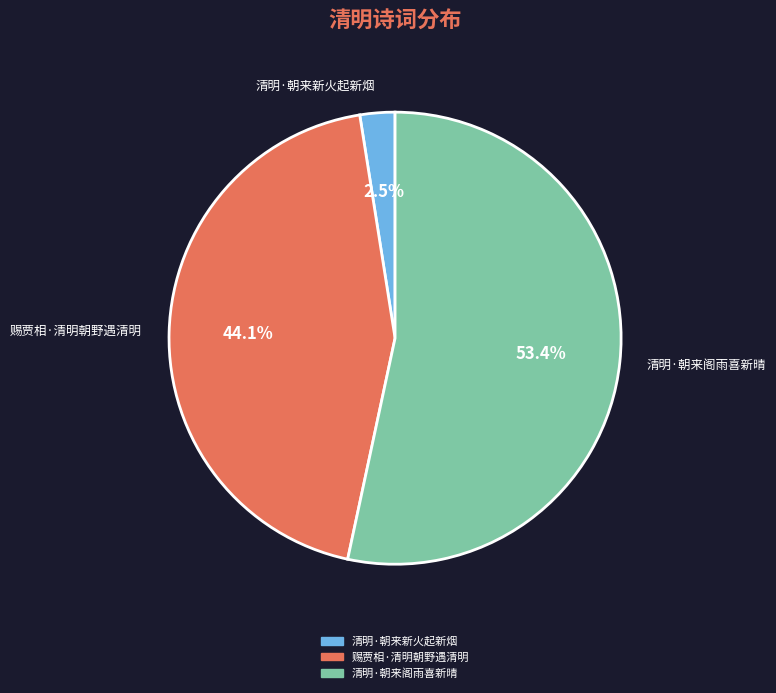

What is the smallest slice in the pie chart?

清明·朝来新火起新烟